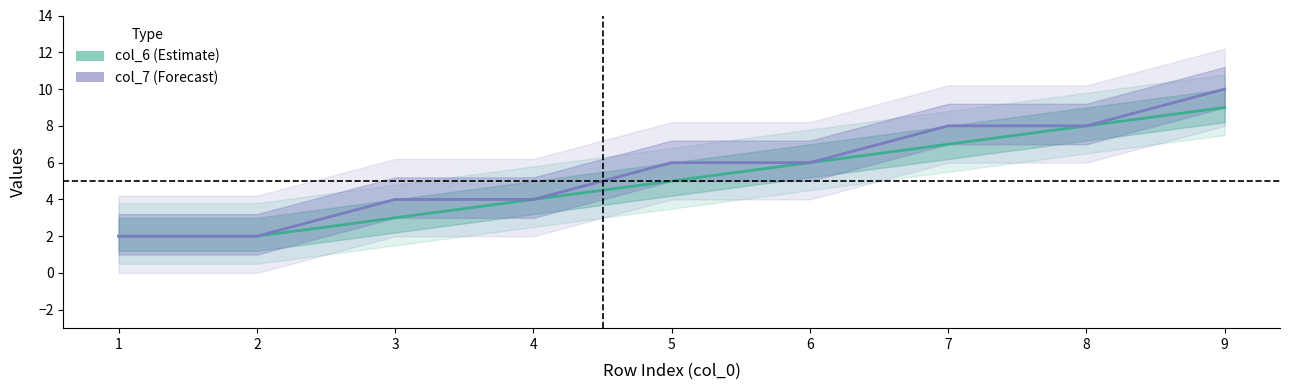

What is the lowest value of the col_7 series?

2